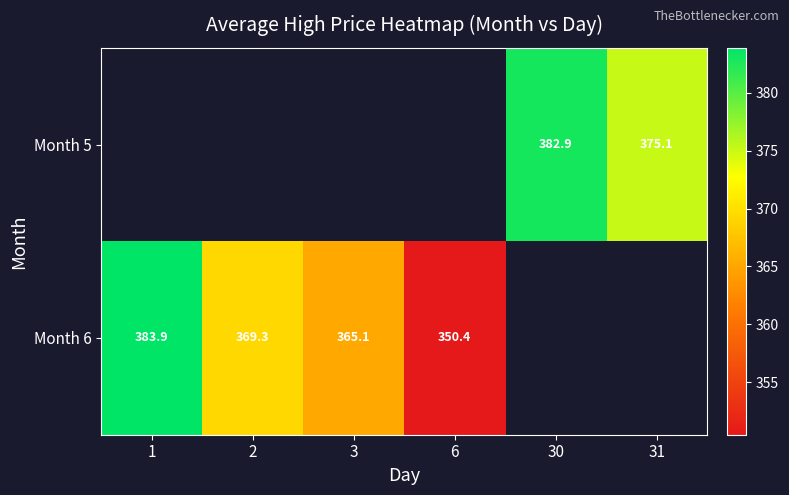

At which label does Month 6 reach its peak?

1